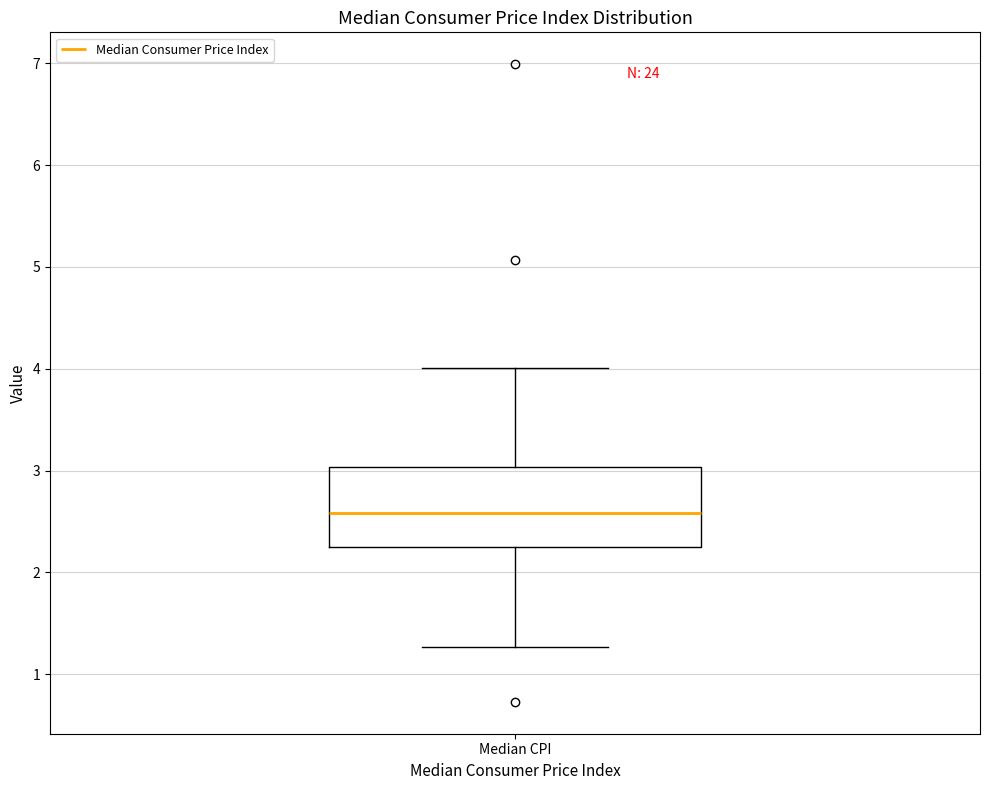

Transcribe this box plot: give where the median line is, the range the box spans, and where the two whiskers end, as read against the y-axis. The values are not printed on the chart, so give them approximately, as read against the axis.

median 2.6, box 2.3 to 3.0, whiskers 1.3 to 4.0